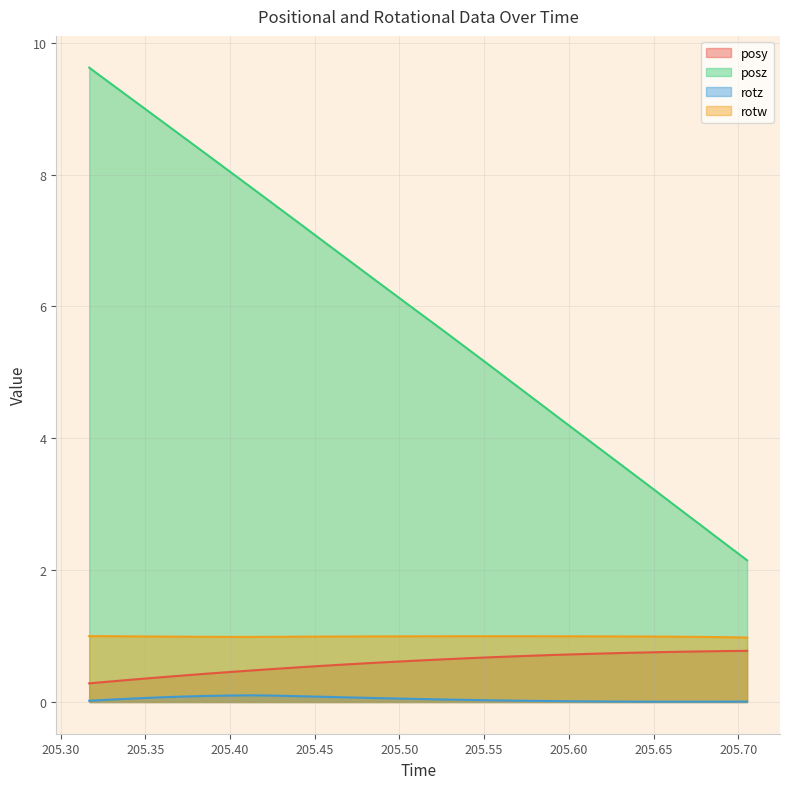

What is the difference between the posy values at 205.5106 and 205.3441?

0.3